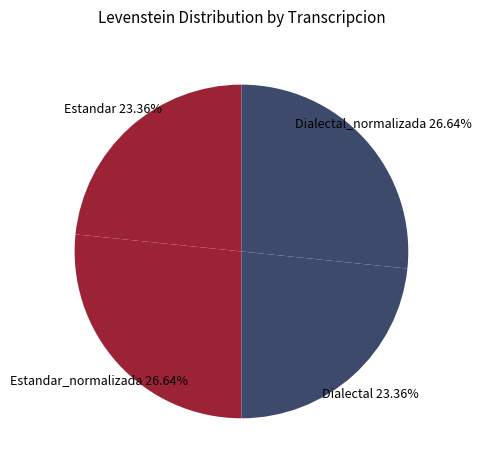

Combined, what portion of the pie is Estandar_normalizada and Dialectal?

50.0%